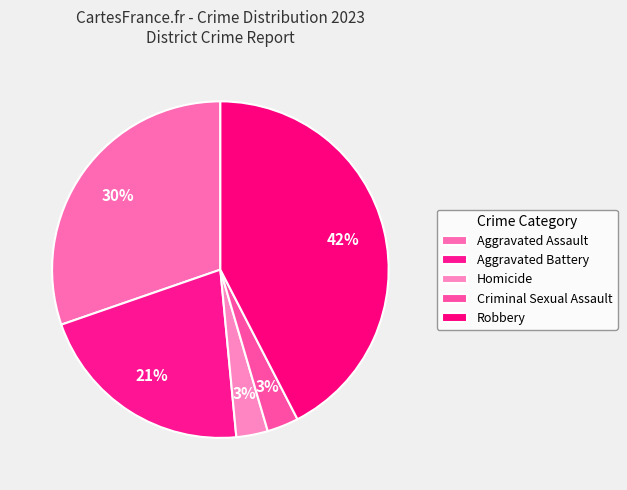

Approximately how many times larger is the value at Aggravated Assault compared to Homicide?

10.0